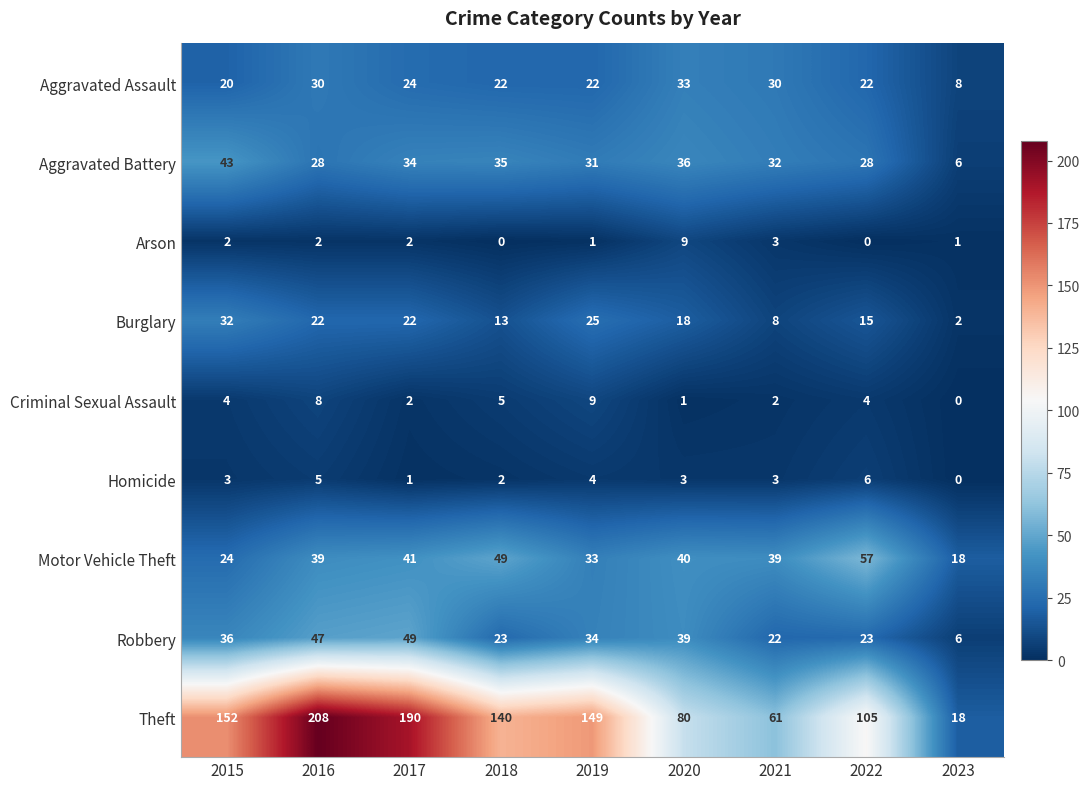

How many positive values does the Criminal Sexual Assault series have?

8